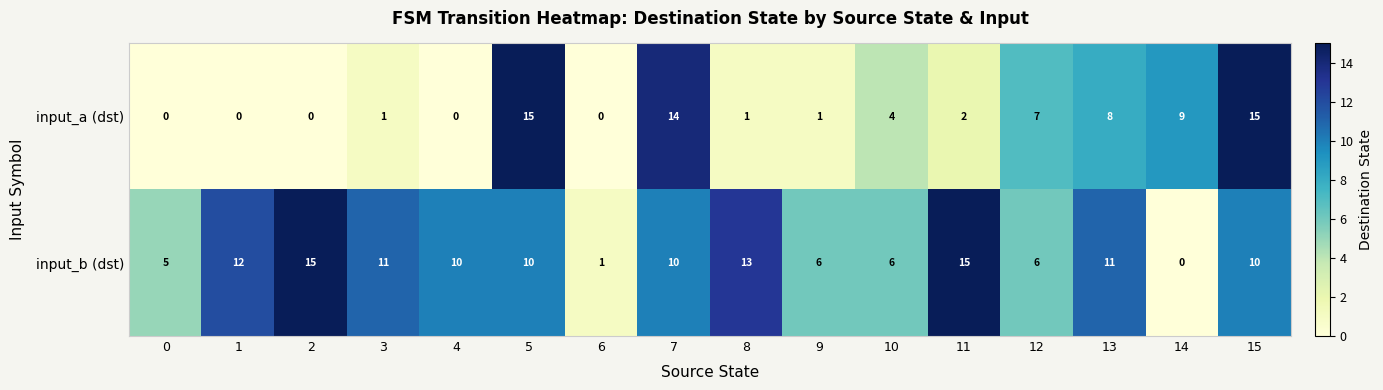

What is the spread (max minus min) of values at 4?

10